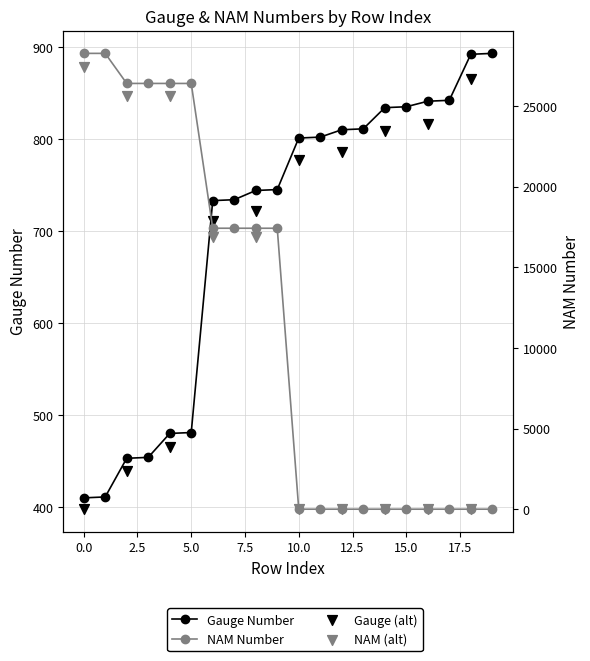

Which series has the largest total across all categories?

NAM Number